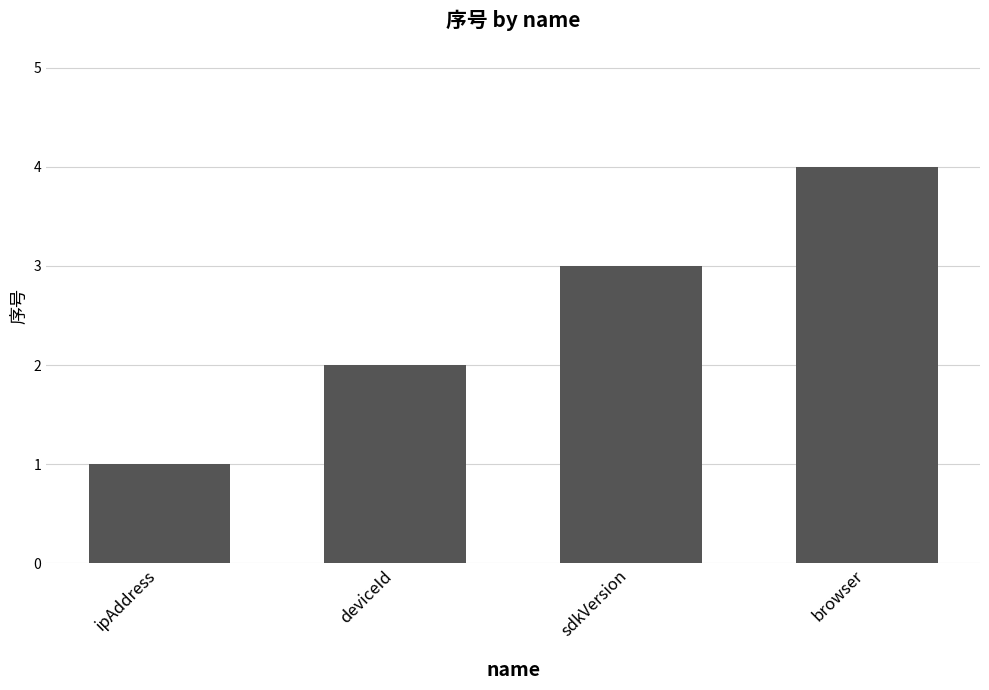

What is the change in value from deviceId to browser?

+2